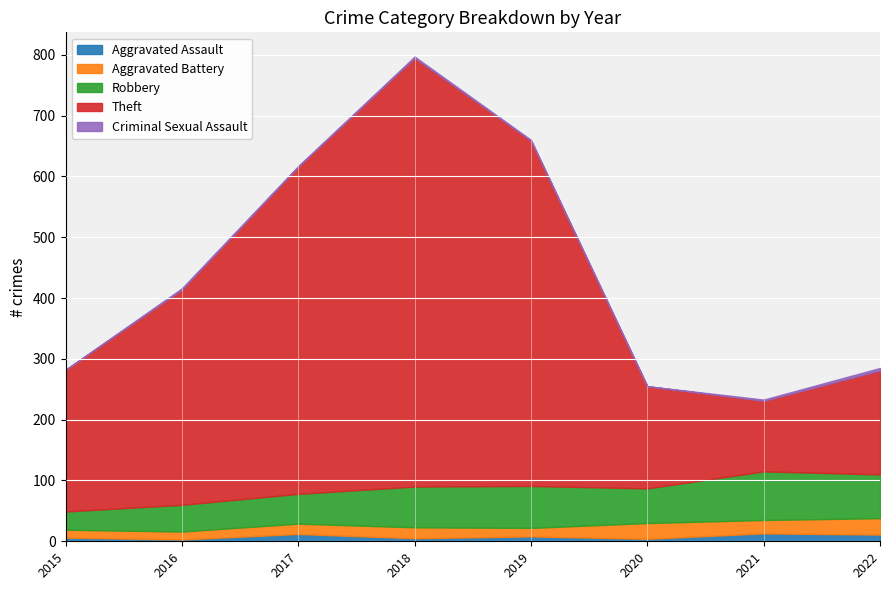

What is the spread (max minus min) of values at 2017?

537